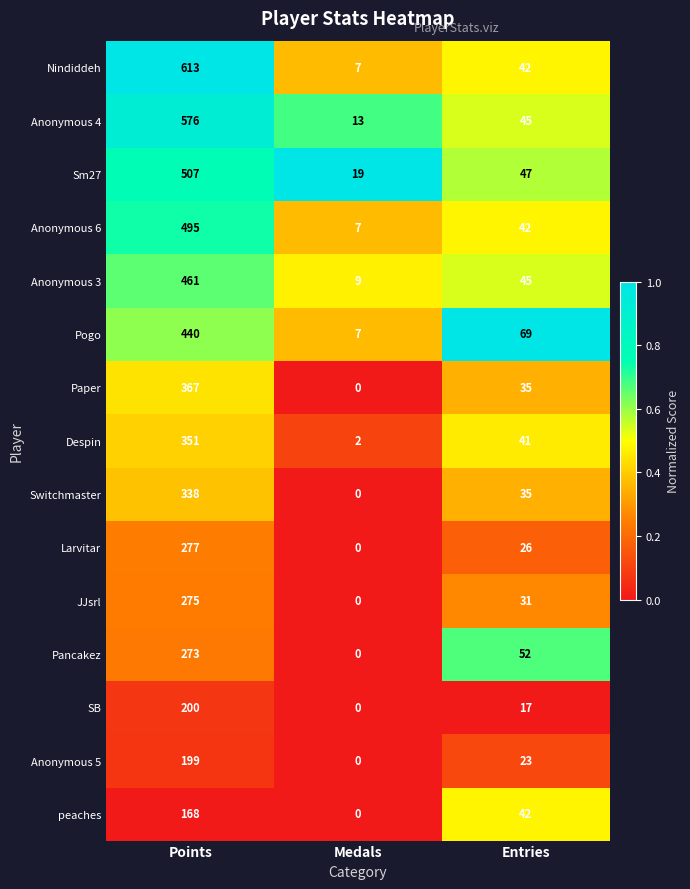

Count the number of data series in this chart.

15